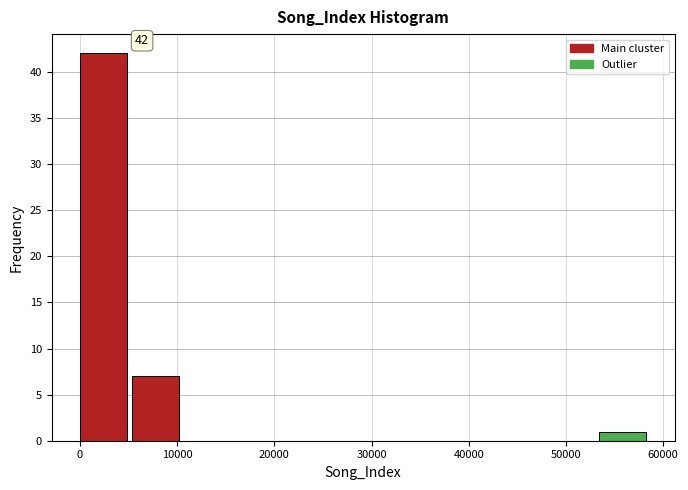

Over which range of the x-axis is the bar tallest?

0 to 5000